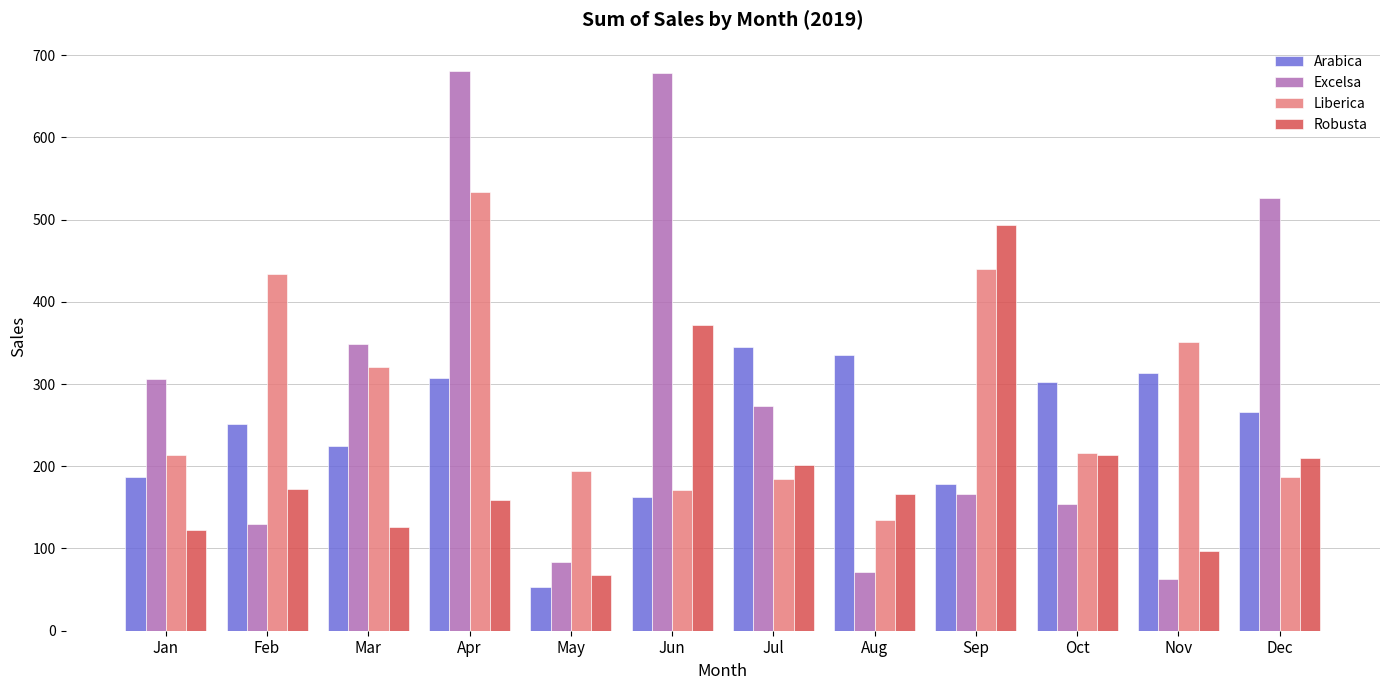

Where does the Arabica series first go above 265?

Apr